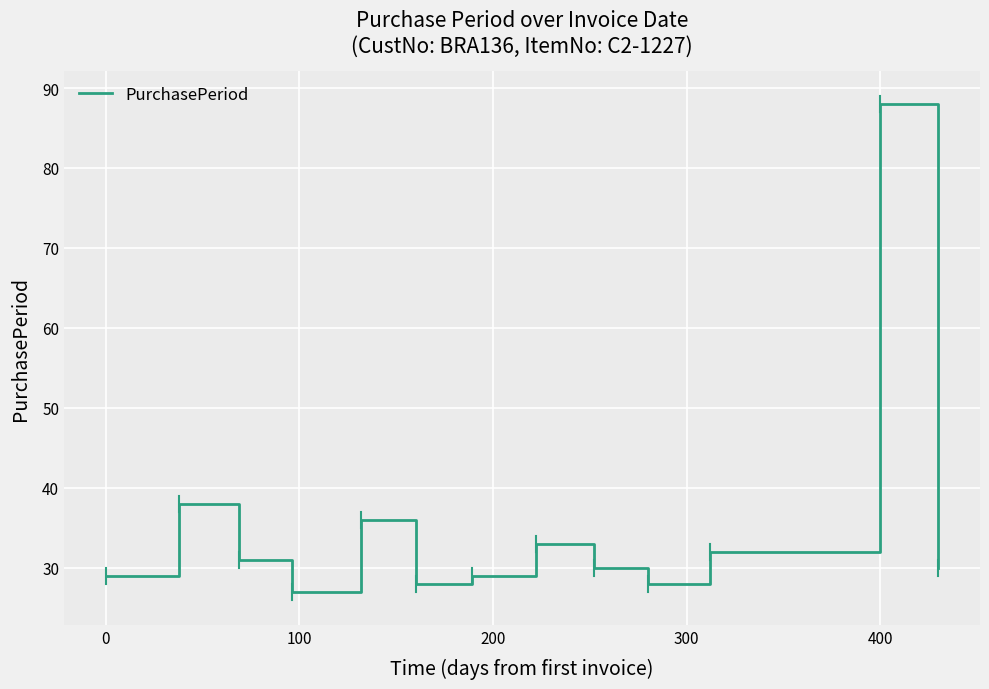

What is the minimum value shown in the chart?

27